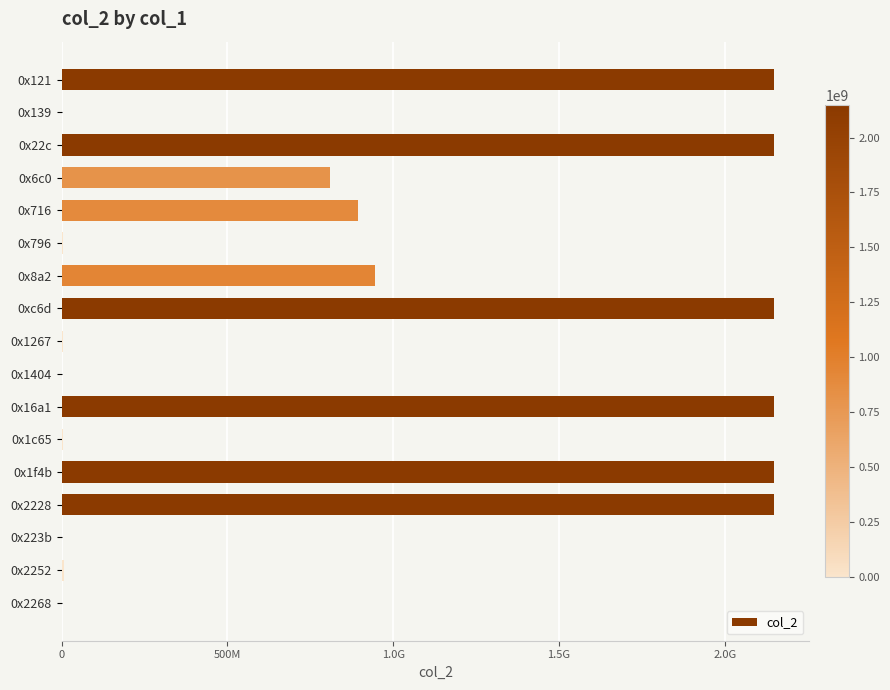

Are the bars horizontal?

Yes